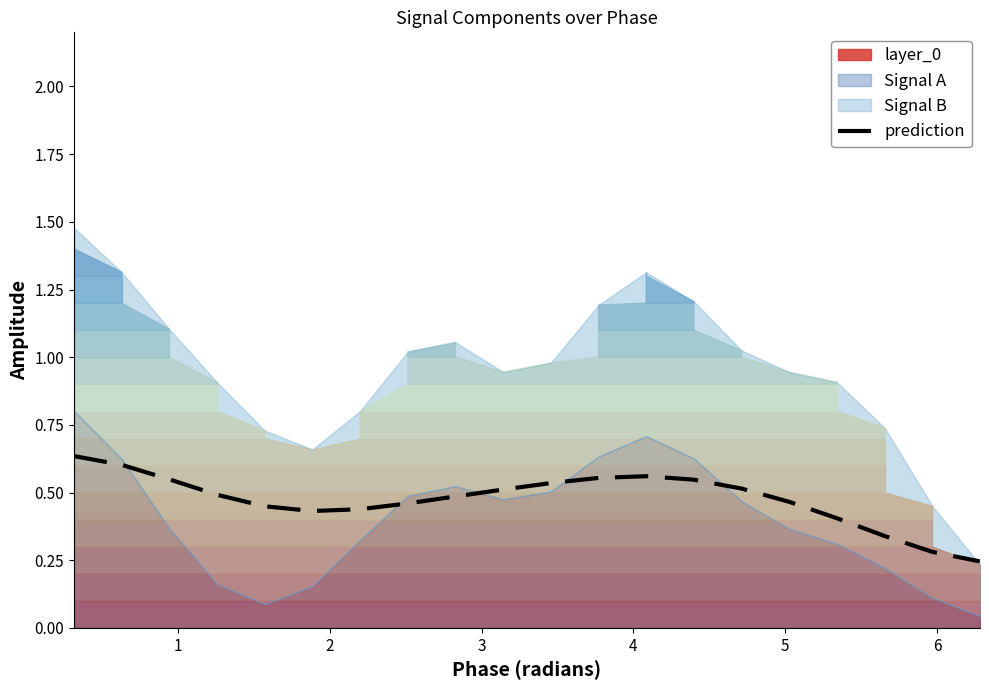

Does the chart have visible grid lines?

No